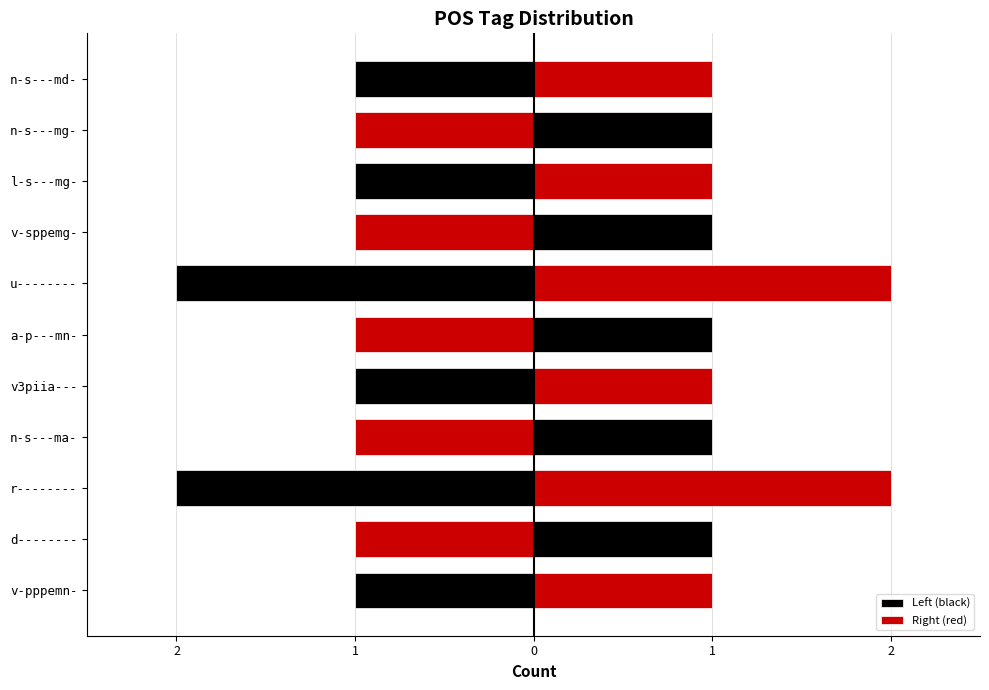

Which series has the widest spread of values?

Left (black)